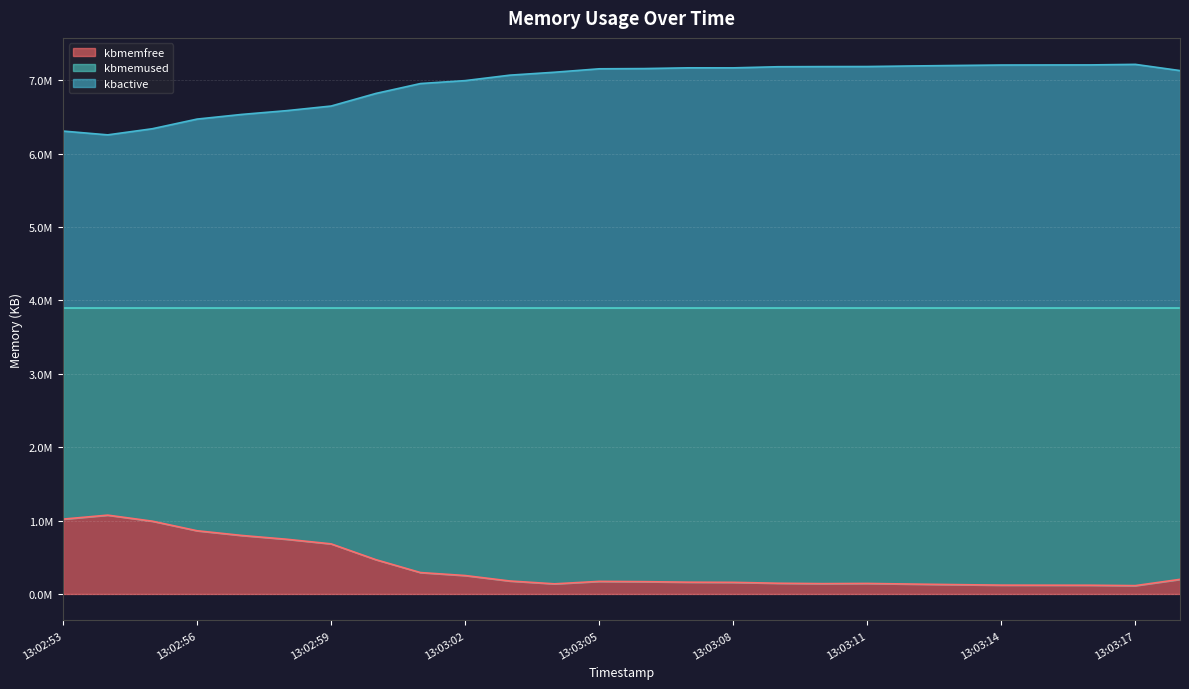

List the labels in order of kbmemused value, largest first.

13:03:17, 13:03:16, 13:03:15, 13:03:14, 13:03:13, 13:03:12, 13:03:11, 13:03:10, 13:03:09, 13:03:07, 13:03:08, 13:03:06, 13:03:05, 13:03:18, 13:03:04, 13:03:03, 13:03:02, 13:03:01, 13:03:00, 13:02:59, 13:02:58, 13:02:57, 13:02:56, 13:02:55, 13:02:53, 13:02:54